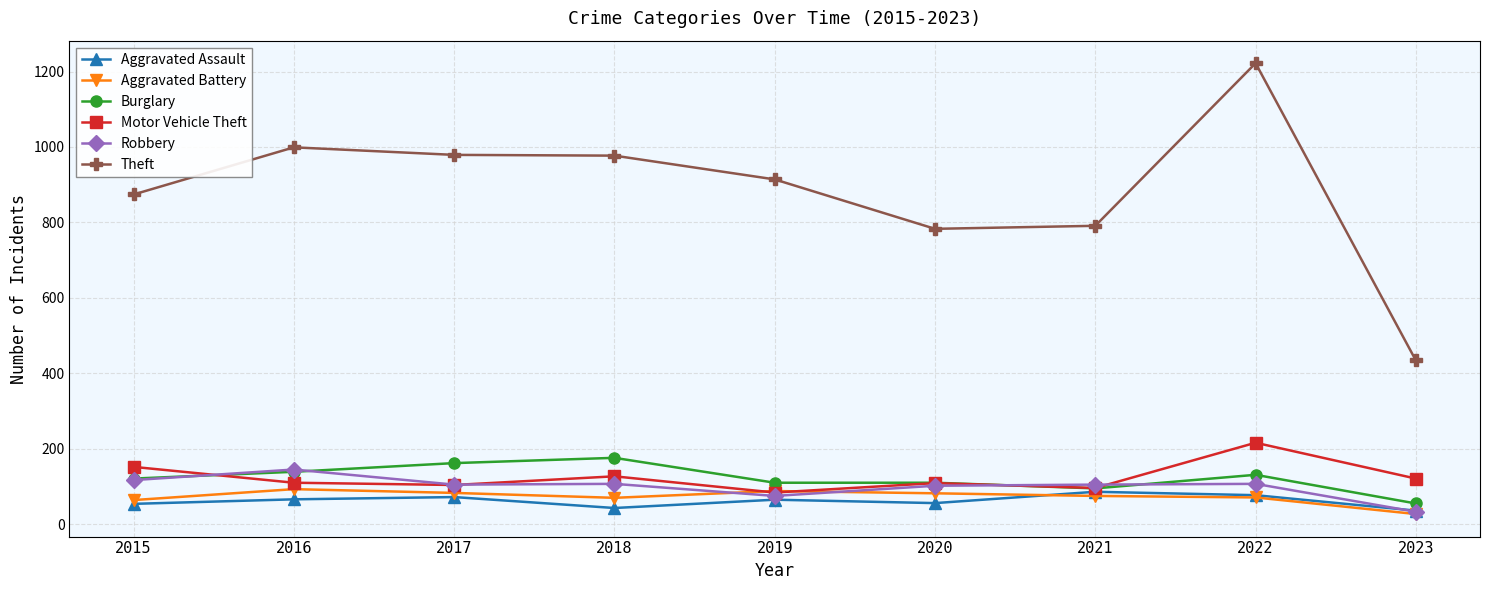

Between 2017 and 2020, which series saw the biggest shift?

Theft